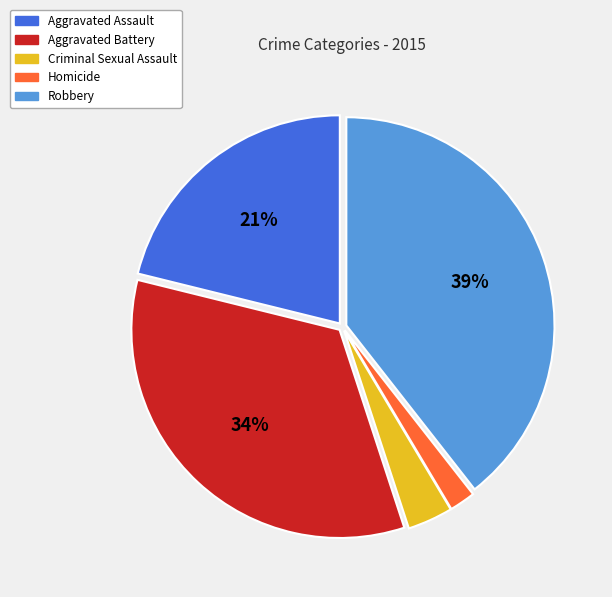

To the nearest percent, what is the average slice percentage?

20%